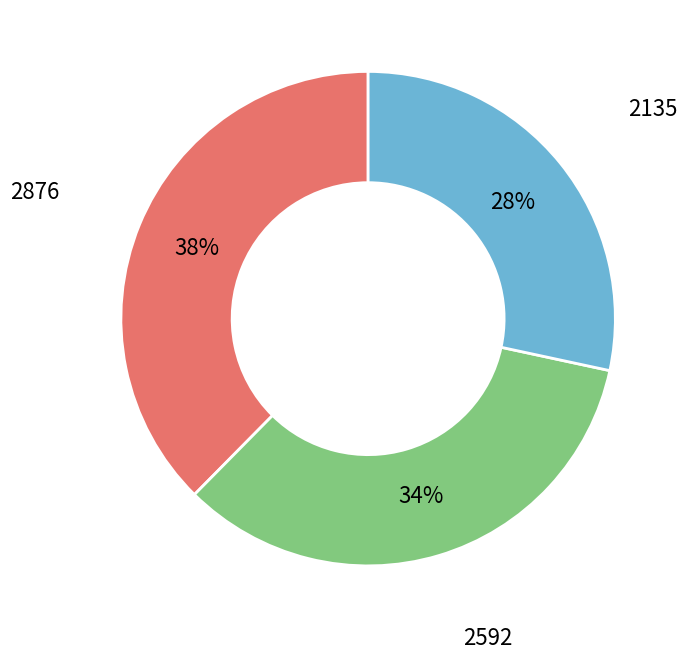

What percentage is the 2592 slice, to the nearest percent?

34%